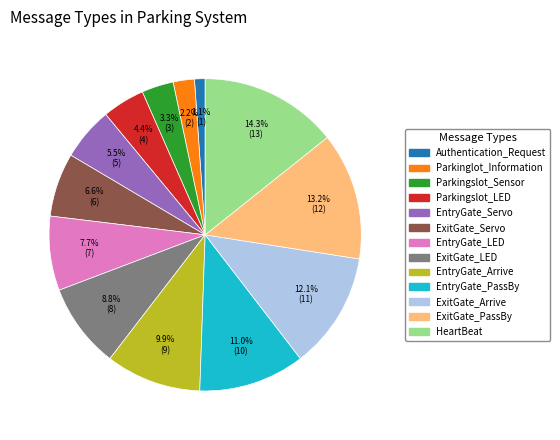

What is the smallest slice in the pie chart?

Authentication_Request